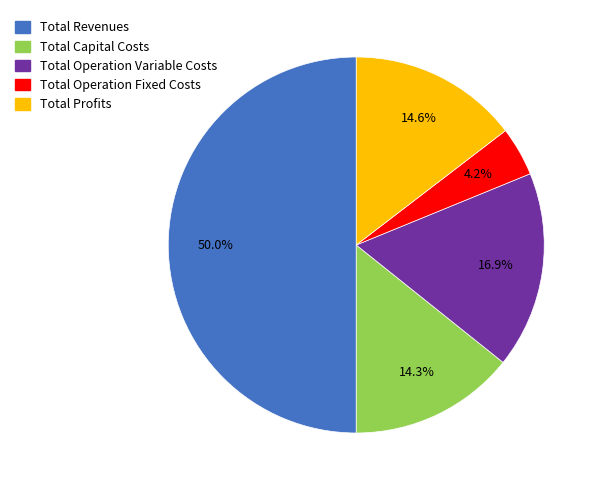

Do Total Revenues and Total Operation Variable Costs together represent more than half of the pie?

Yes